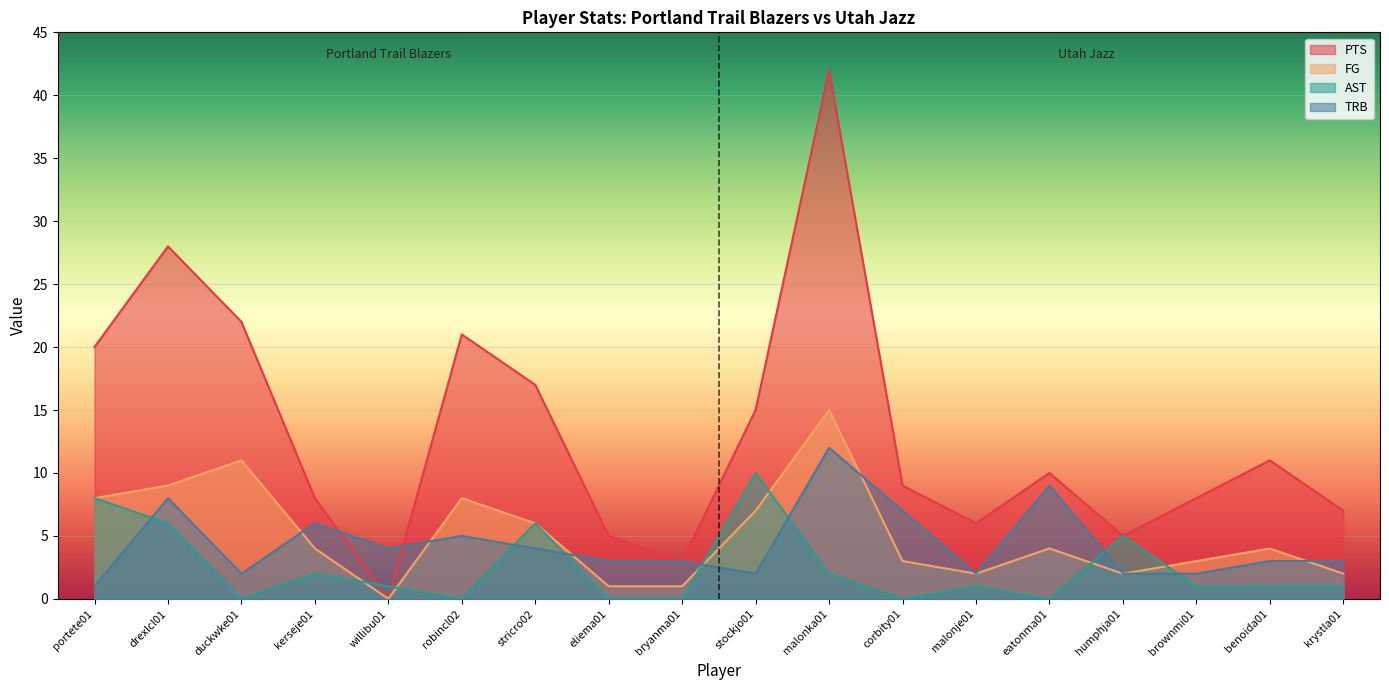

At which category is the sum across all series the highest?

malonka01